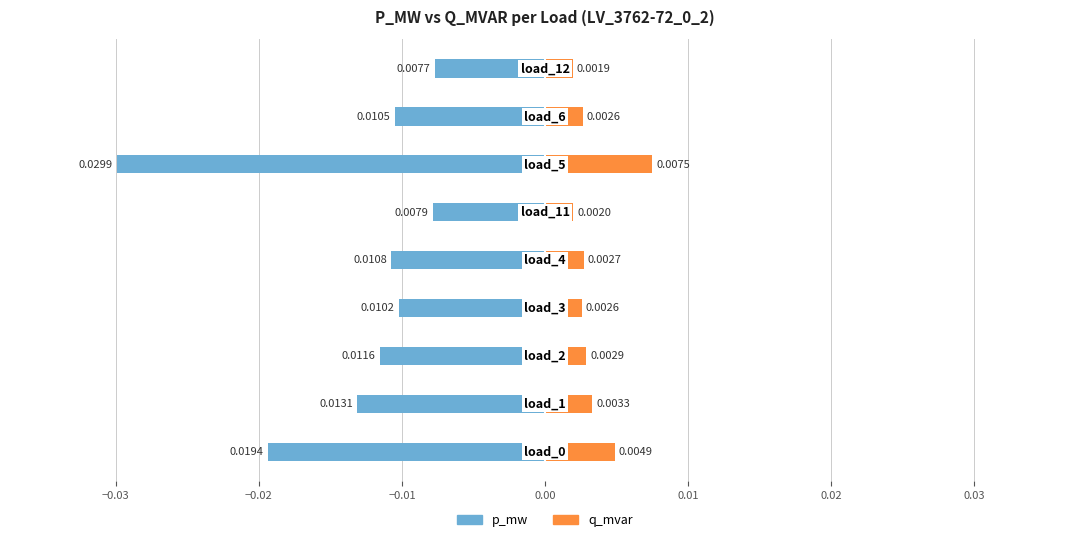

Is the value of q_mvar at −0.01 greater than the value of p_mw at 0.02?

Yes